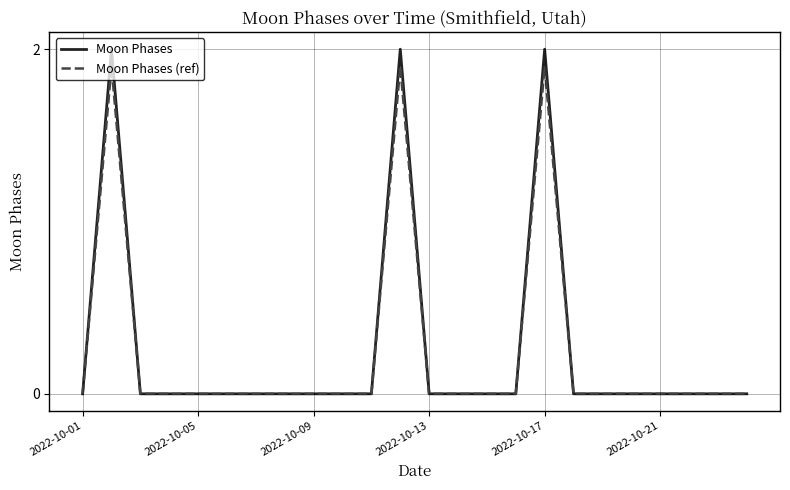

Is this an area chart (filled region under the line)?

No